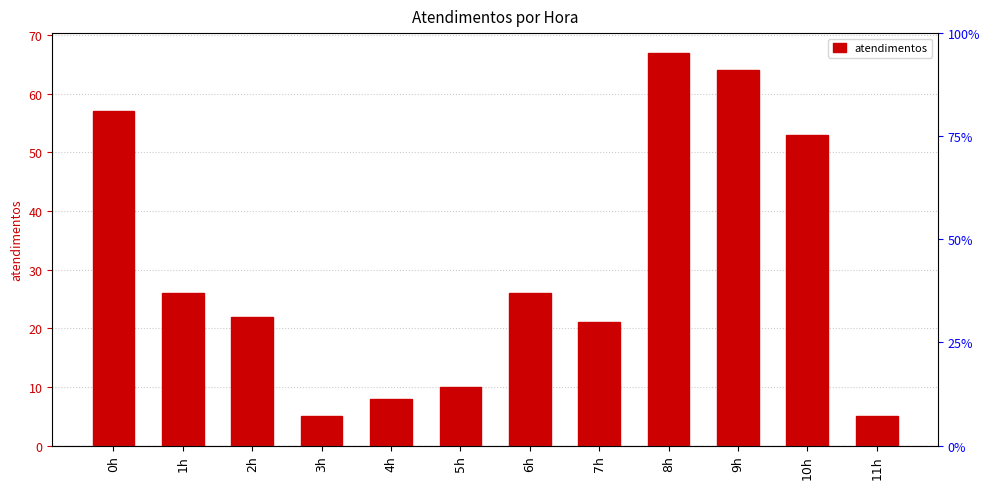

How many series are shown in this chart?

1